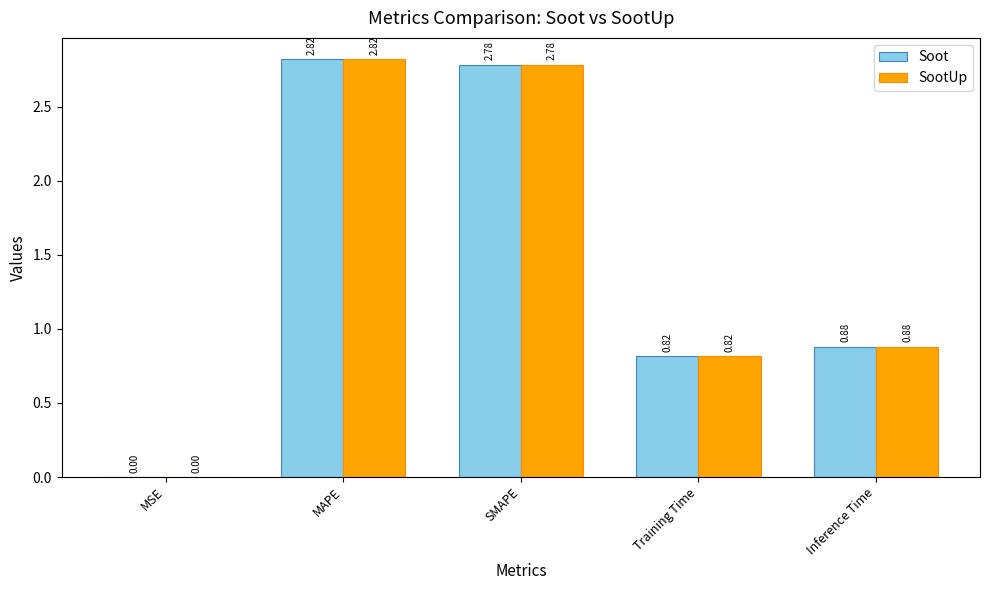

What is the sum of all Soot values?

7.3